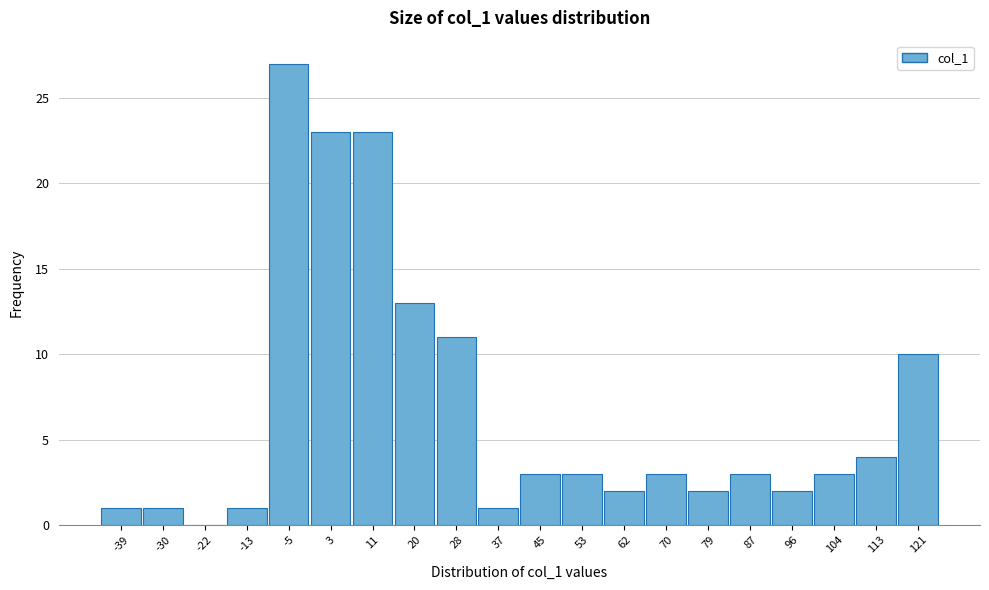

Reading right to left, what are all the values shown in this chart?

121=10	113=4	104=3	96=2	87=3	79=2	70=3	62=2	53=3	45=3	37=1	28=11	20=13	11=23	3=23	-5=27	-13=1	-22=0	-30=1	-39=1